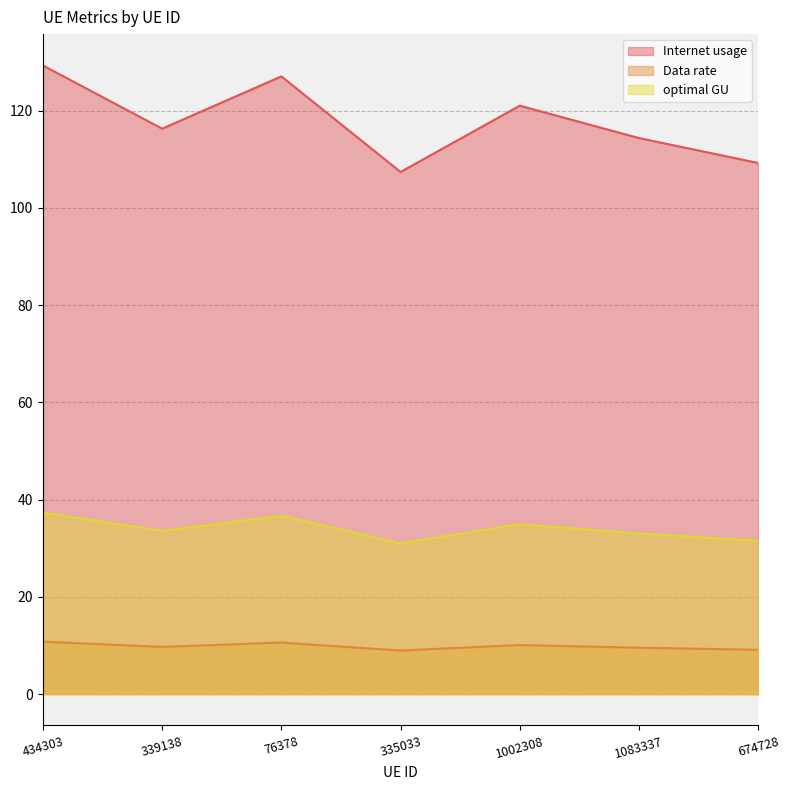

Reading left to right, transcribe all the data shown in this chart.

Internet usage: 434303=129.3	339138=116.3	76378=127.1	335033=107.4	1002308=121.0	1083337=114.4	674728=109.3
Data rate: 434303=10.8	339138=9.7	76378=10.6	335033=9.0	1002308=10.1	1083337=9.5	674728=9.1
optimal GU: 434303=37.3	339138=33.6	76378=36.7	335033=31.0	1002308=34.9	1083337=33.0	674728=31.5